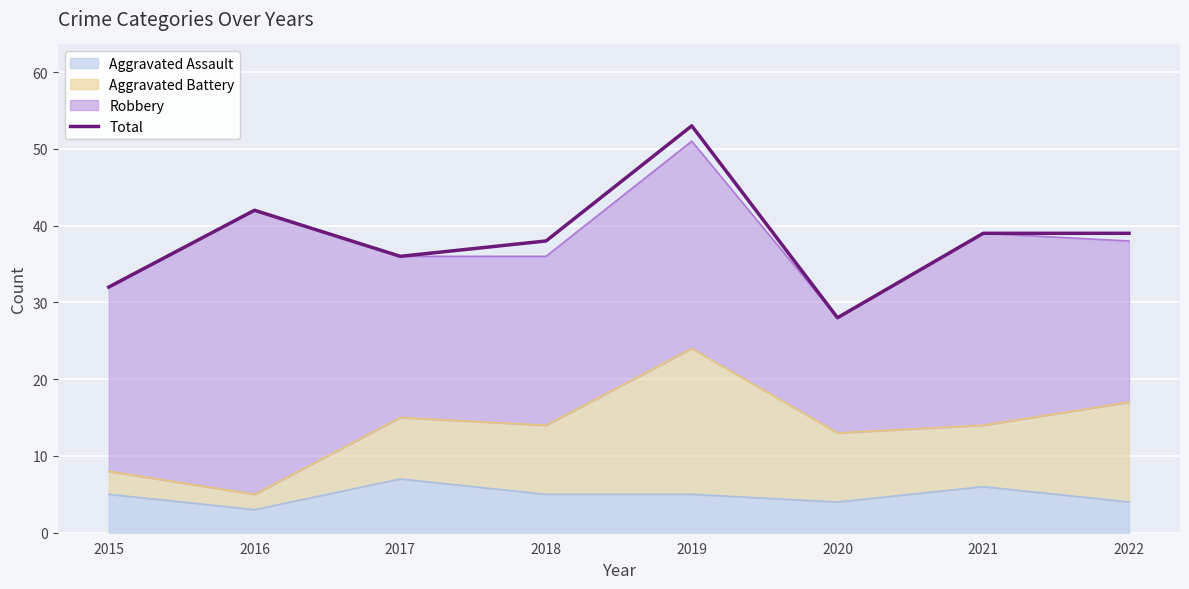

How many interior local peaks (higher than both neighbors) does the data have?

2